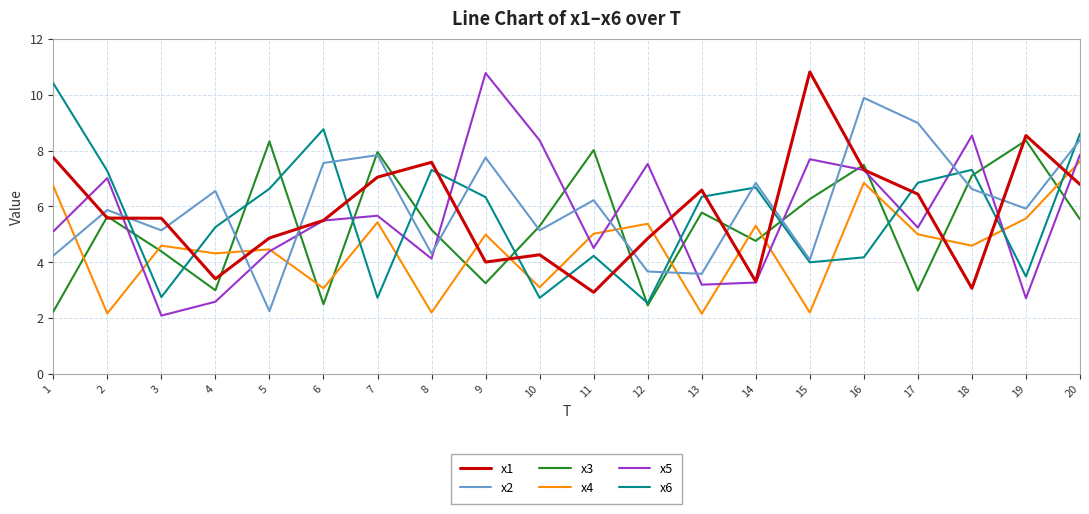

Is the value of x1 at 12 greater than the value of x6 at 11?

Yes